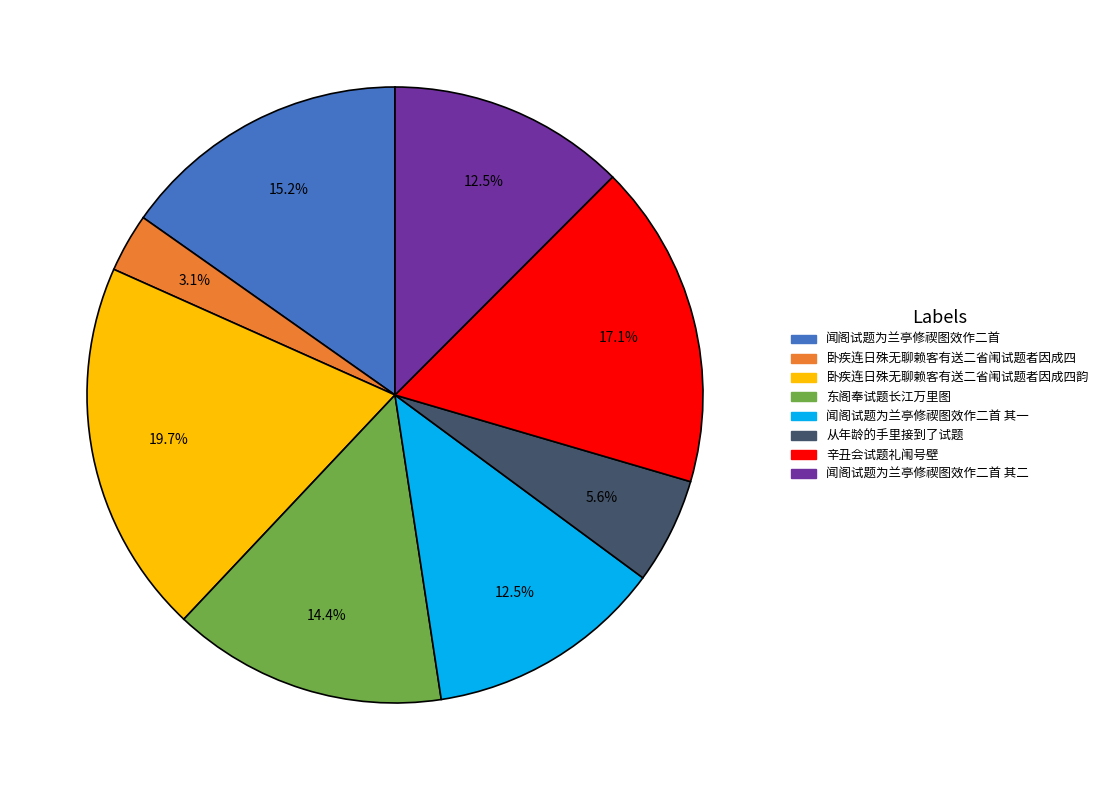

Is there any slice that represents more than half of the pie?

No